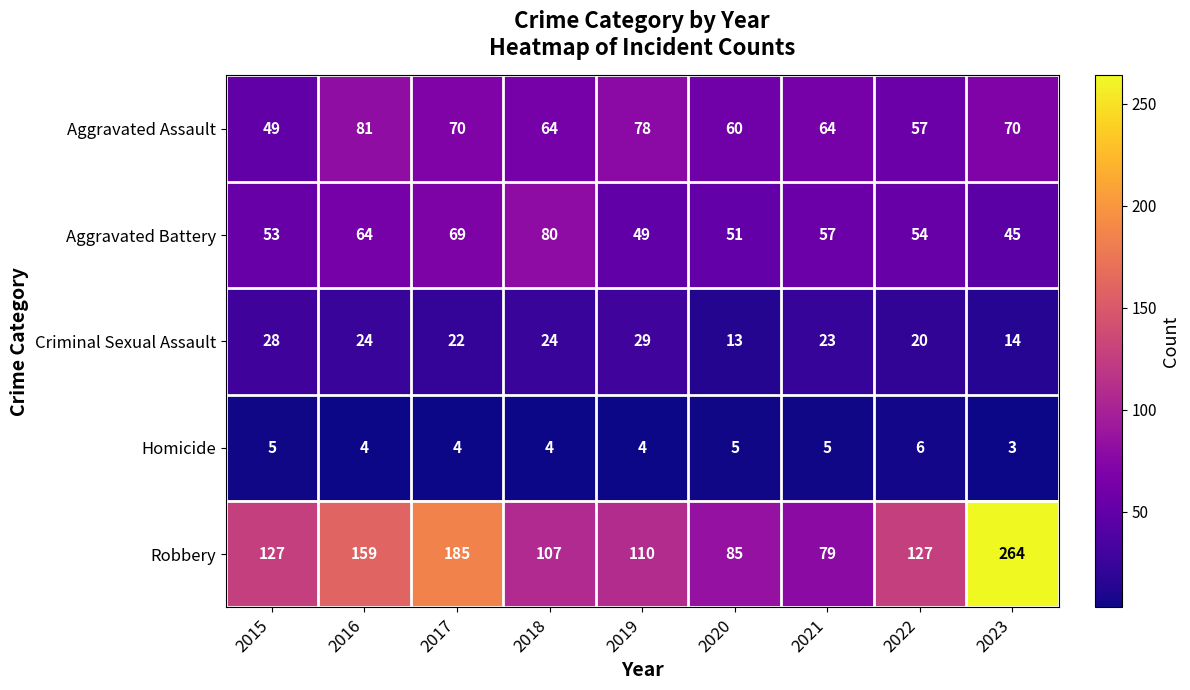

What is the total value across all series at 2016?

332